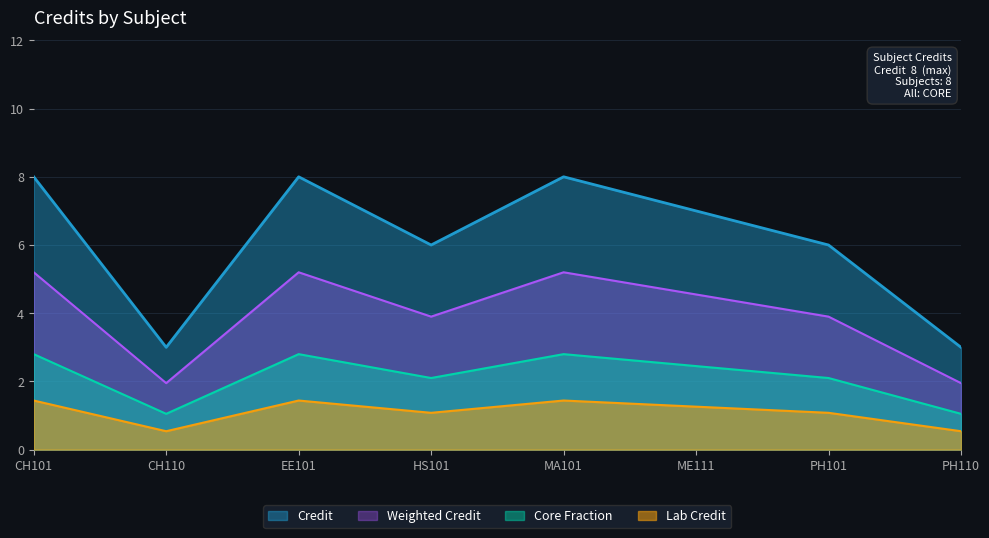

Approximately how many times larger is the value at ME111 compared to HS101?

1.2